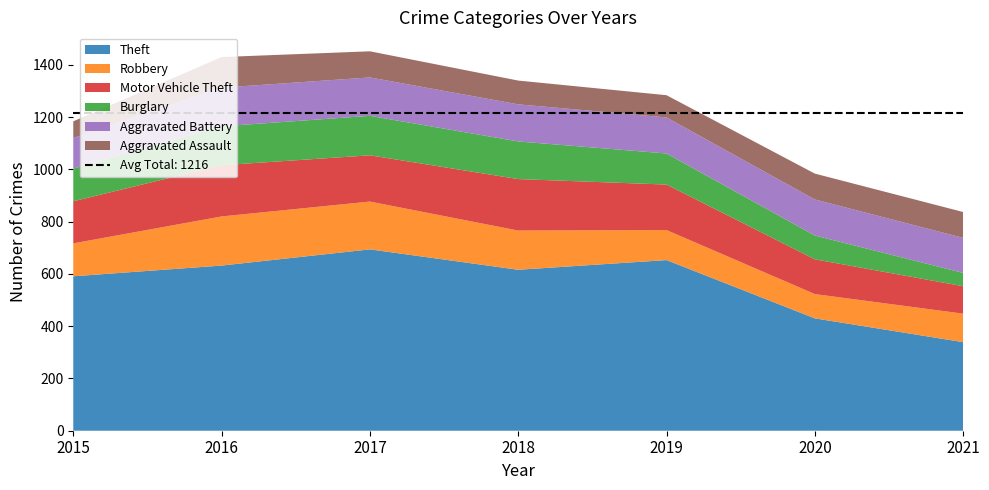

Reading left to right, extract all data points from this chart.

Theft: 591	632	694	616	653	430	339
Robbery: 126	188	183	150	115	93	109
Motor Vehicle Theft: 161	196	177	197	174	133	105
Burglary: 125	149	151	144	119	91	51
Aggravated Battery: 117	148	147	142	138	138	134
Aggravated Assault: 64	117	100	91	85	99	99